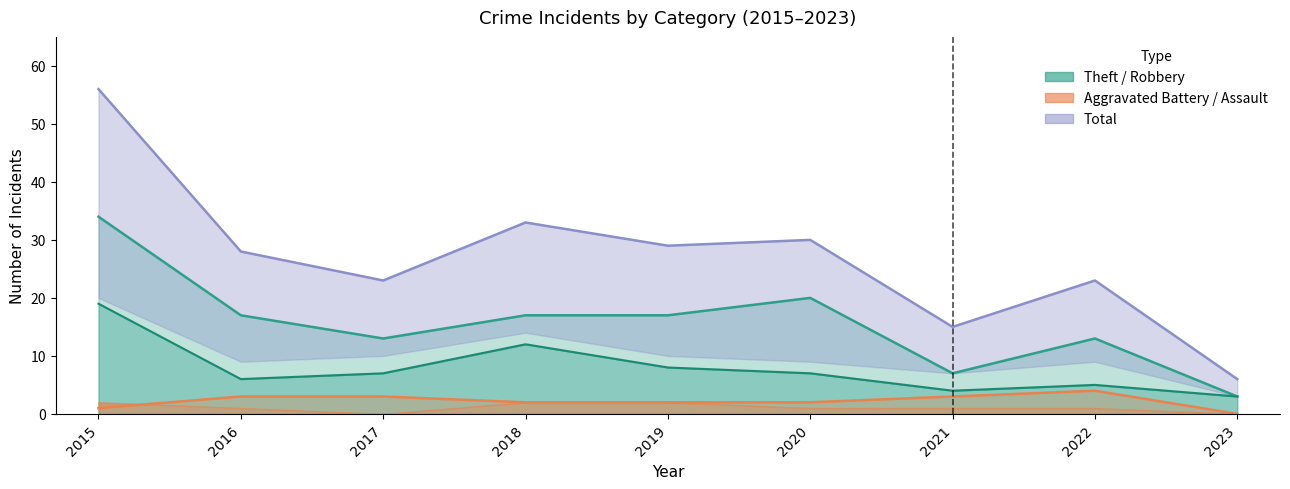

Reading left to right, extract all data points from this chart.

Robbery: 19	6	7	12	8	7	4	5	3
Theft: 34	17	13	17	17	20	7	13	3
Aggravated Battery: 1	3	3	2	2	2	3	4	0
Total: 56	28	23	33	29	30	15	23	6